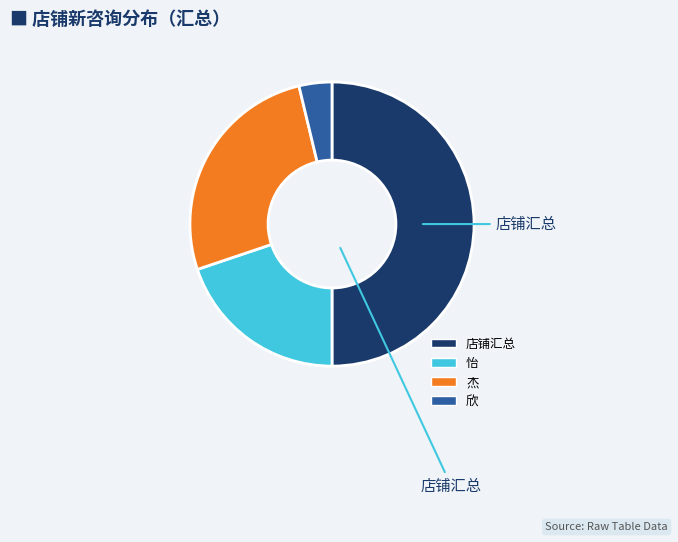

Which slice is the smallest?

欣